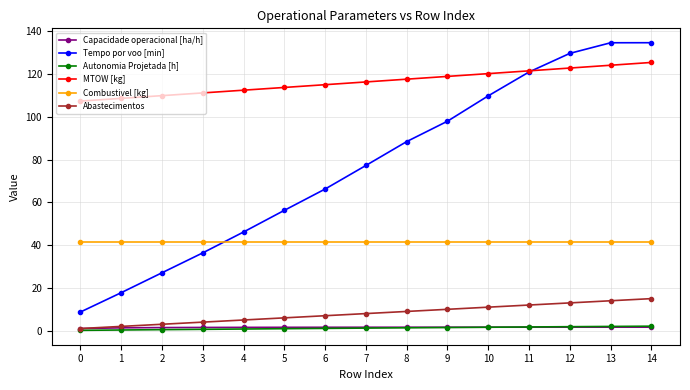

What is the sum of all Combustivel [kg] values?

624.8